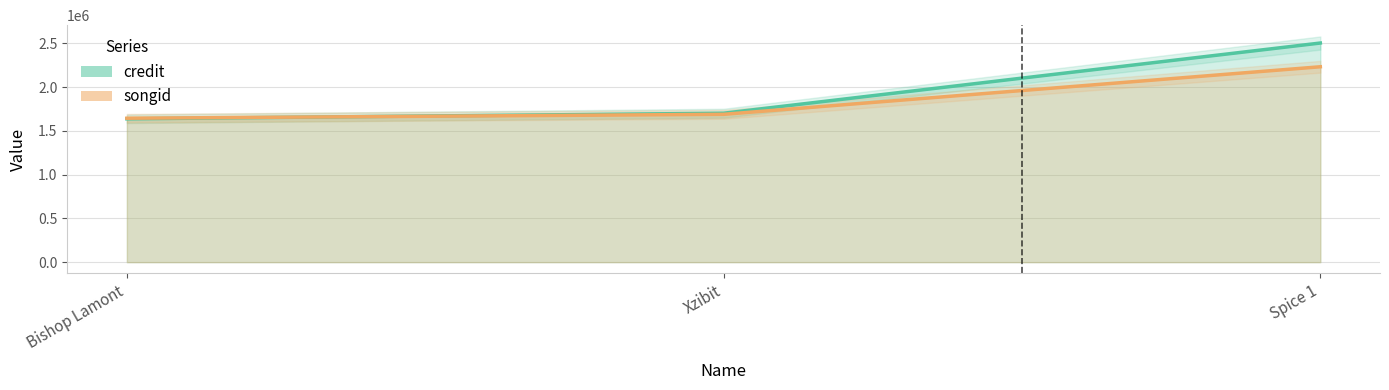

How many lines are shown in the chart?

2